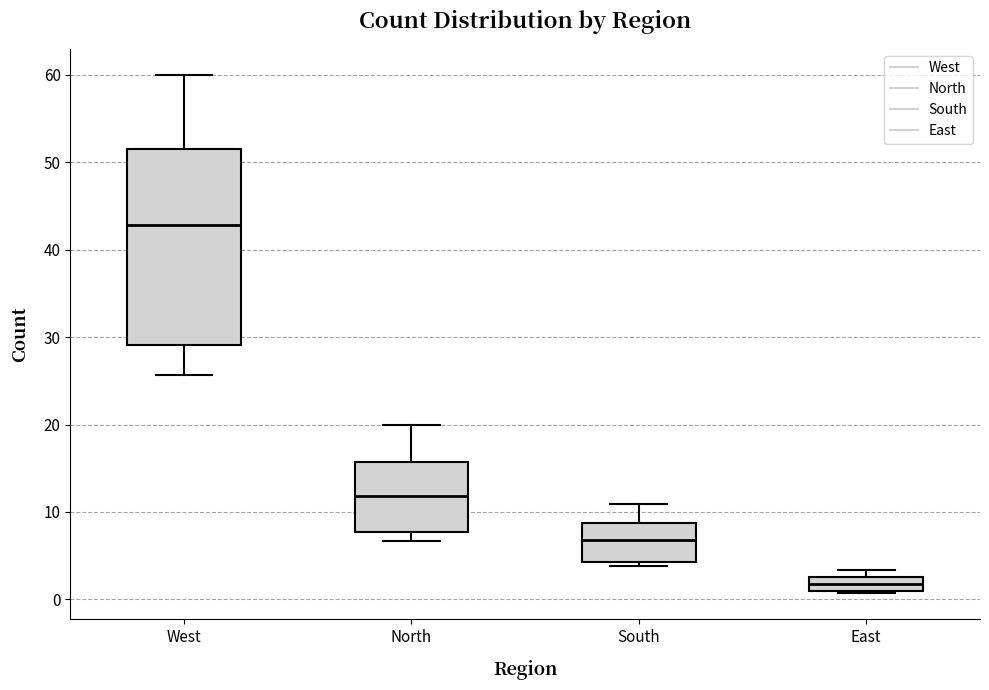

Reading left to right, transcribe this box plot: for each box, give where its median line is, the range the box spans, and where its two whiskers end, as read against the y-axis. The values are not printed on the chart, so give them approximately, as read against the axis.

West: median 43, box 29 to 52, whiskers 26 to 60
North: median 12, box 8 to 16, whiskers 7 to 20
South: median 7, box 4 to 9, whiskers 4 (just below the box's lower edge) to 11
East: median 2, box 1 to 3, whiskers 1 to 3 (above the box's upper edge)